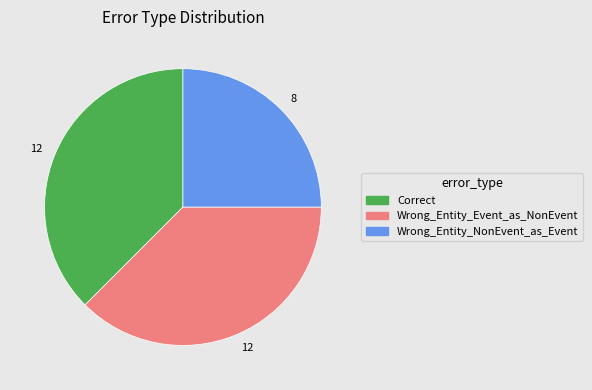

Approximately how many times larger is the value at Wrong_Entity_NonEvent_as_Event compared to Wrong_Entity_Event_as_NonEvent?

0.7